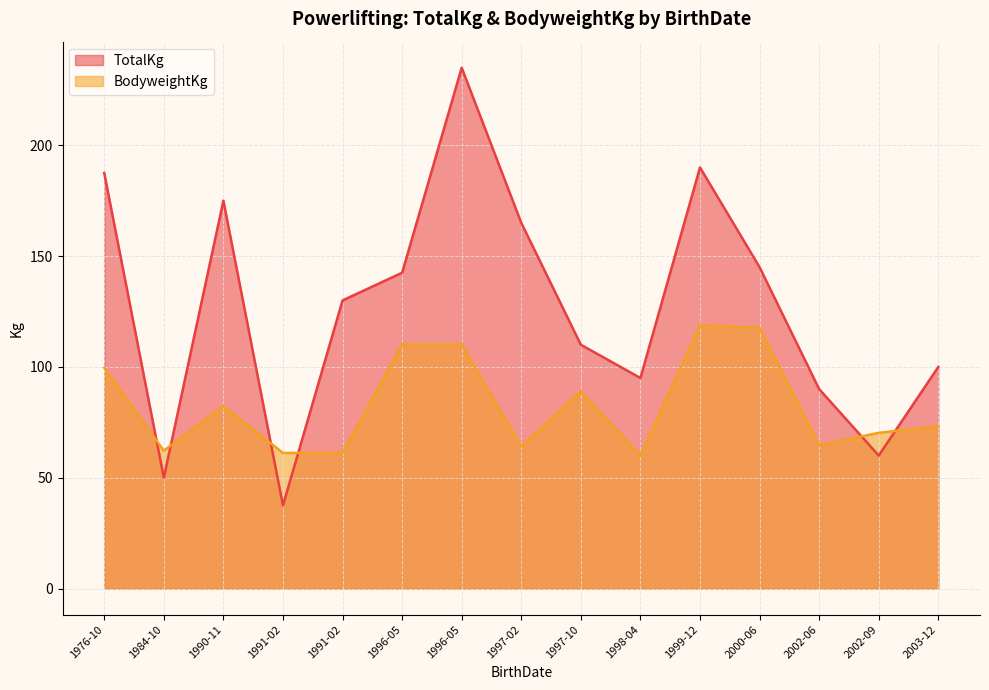

How many categories are shown in the chart?

15